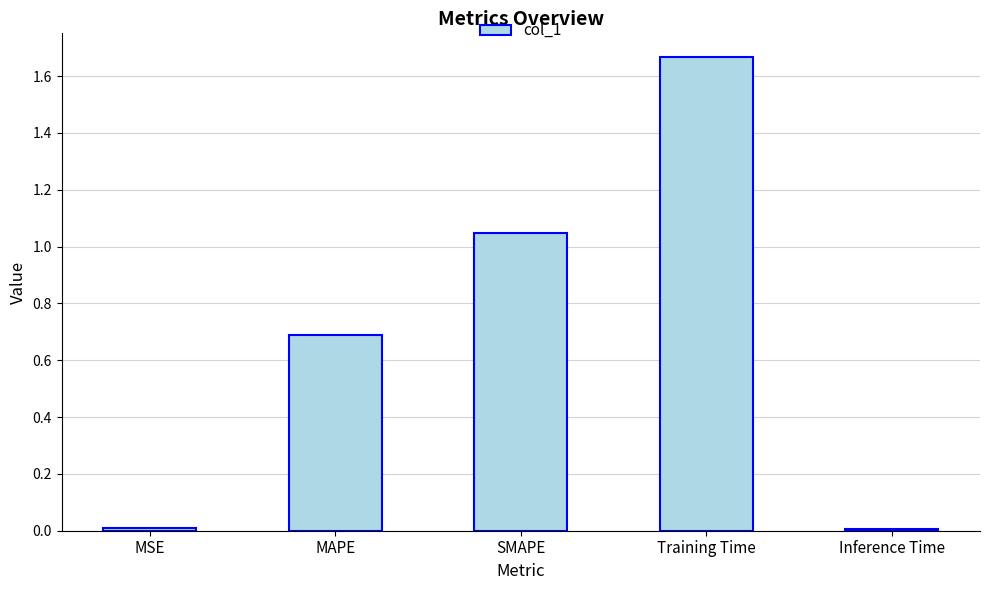

What is the average value?

0.7